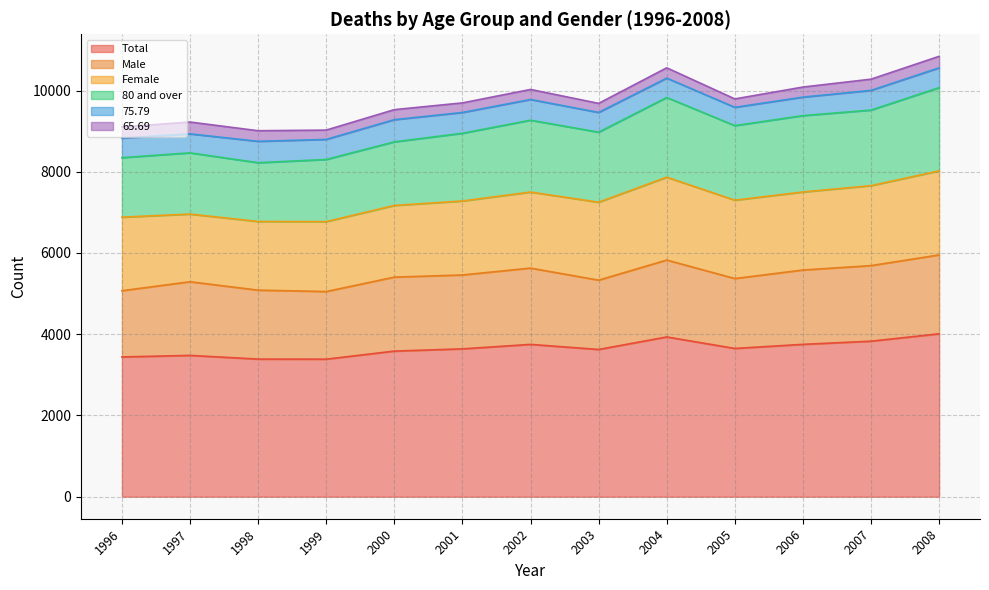

At which category does 65.69 reach its first local peak?

1997